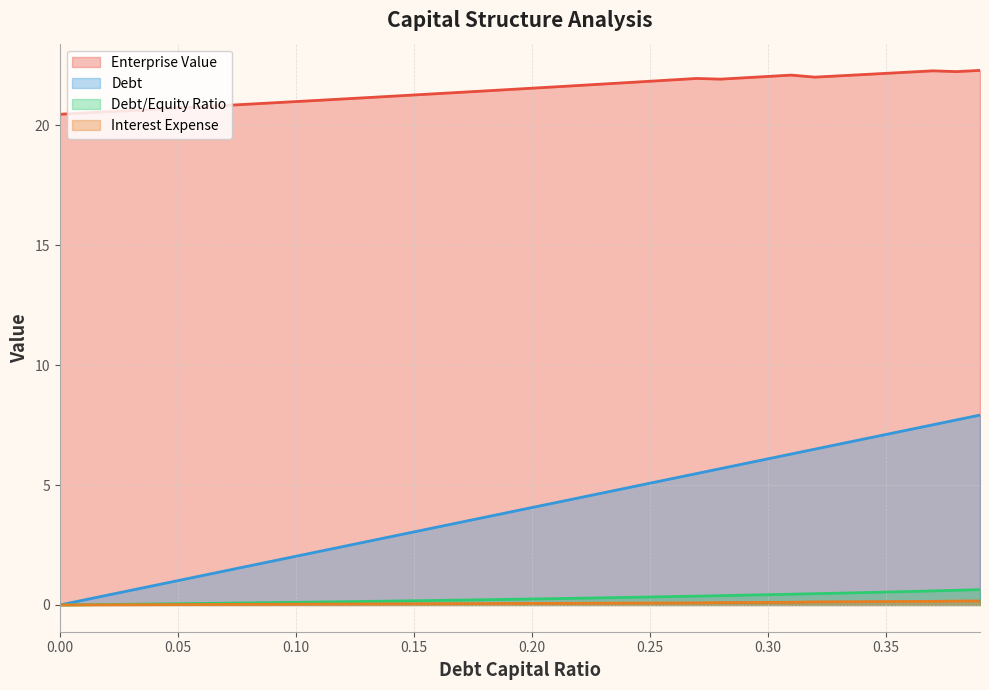

At how many categories does at least one series exceed 9?

40